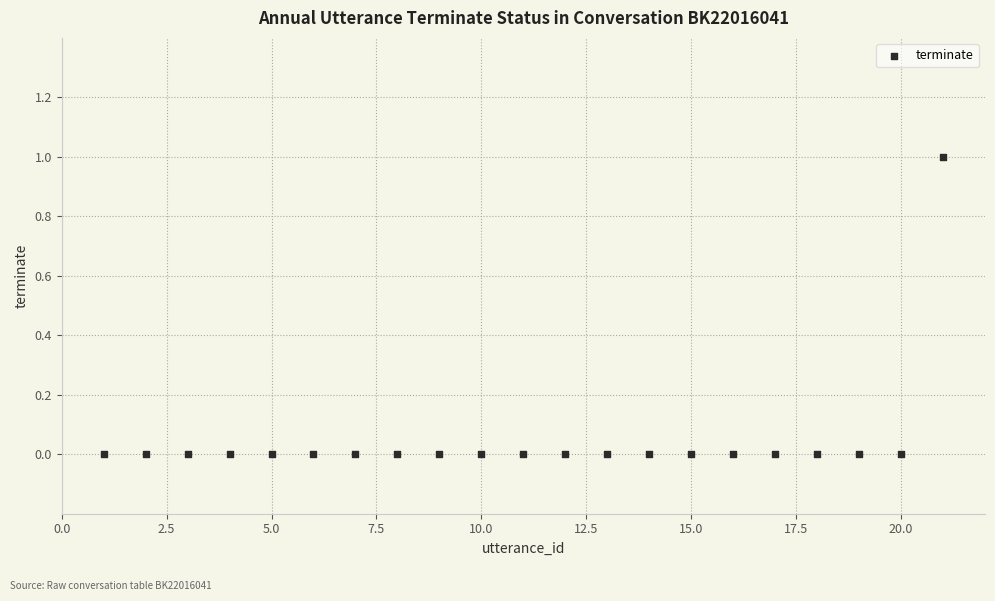

List the coordinates of all points as (Y, X) pairs, reading left to right.

(0, 1)  (0, 2)  (0, 3)  (0, 4)  (0, 5)  (0, 6)  (0, 7)  (0, 8)  (0, 9)  (0, 10)  (0, 11)  (0, 12)  (0, 13)  (0, 14)  (0, 15)  (0, 16)  (0, 17)  (0, 18)  (0, 19)  (0, 20)  (1, 21)